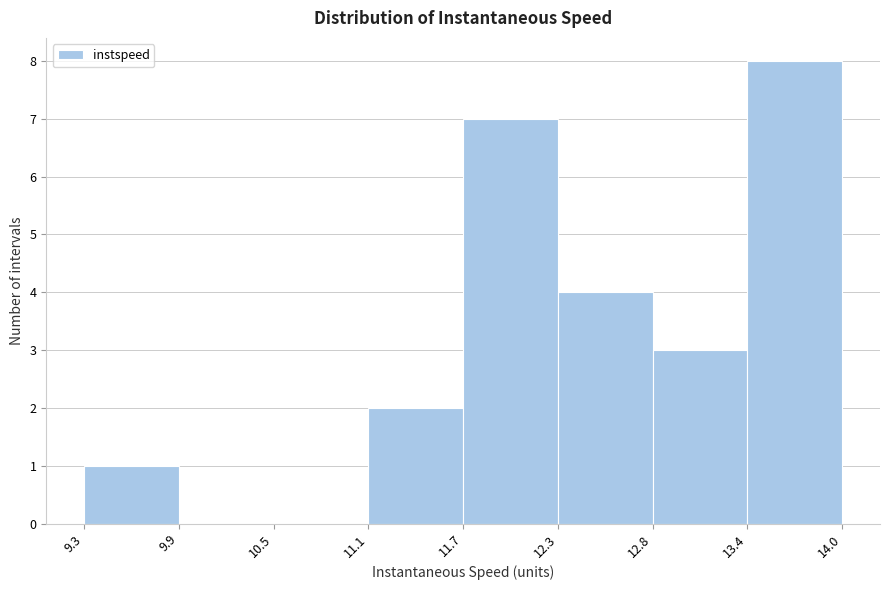

How tall is the bar that spans 12.3 to 12.8 on the x-axis? The values are not printed on the chart, so give them approximately, as read against the axis.

4